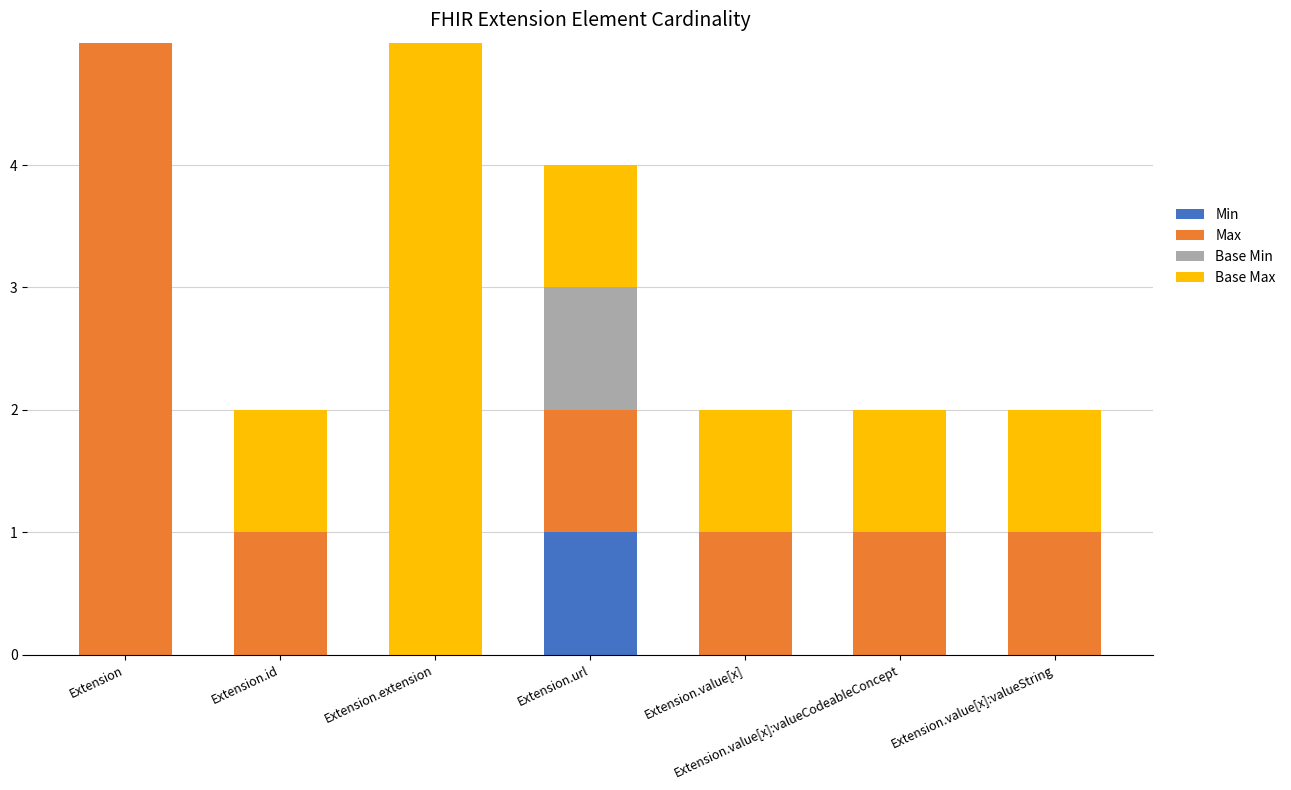

What position from the left is Extension.value[x]:valueCodeableConcept?

6